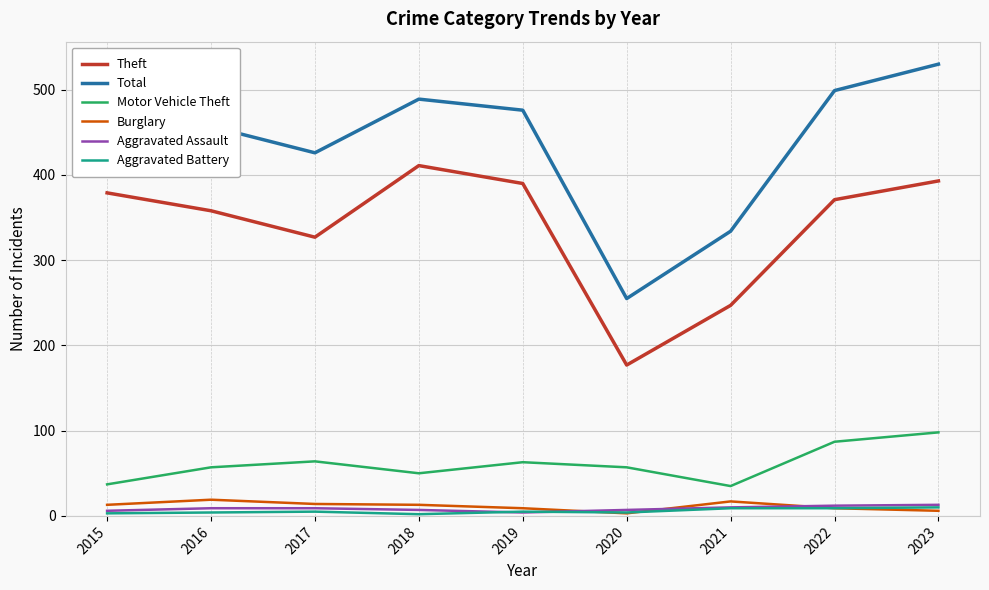

What is the lowest value of the Total series?

255